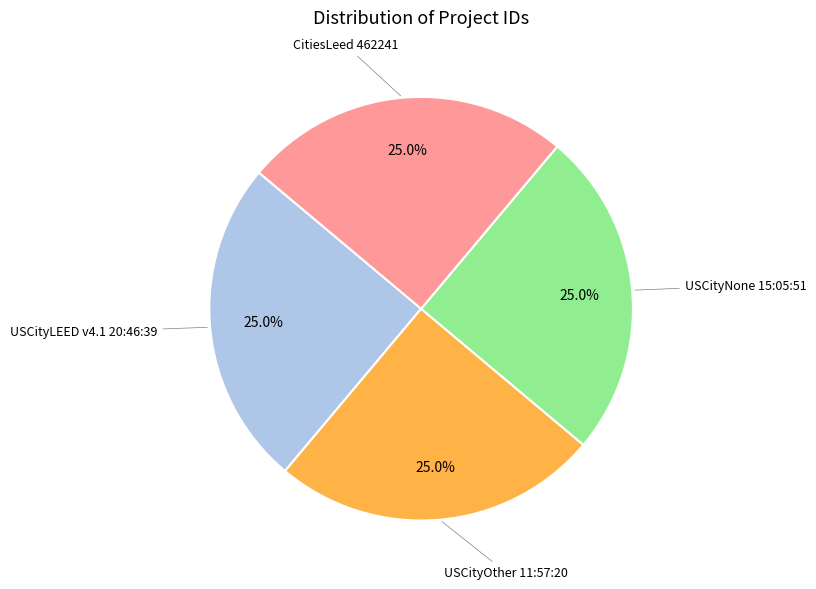

Does any single category account for the majority?

No